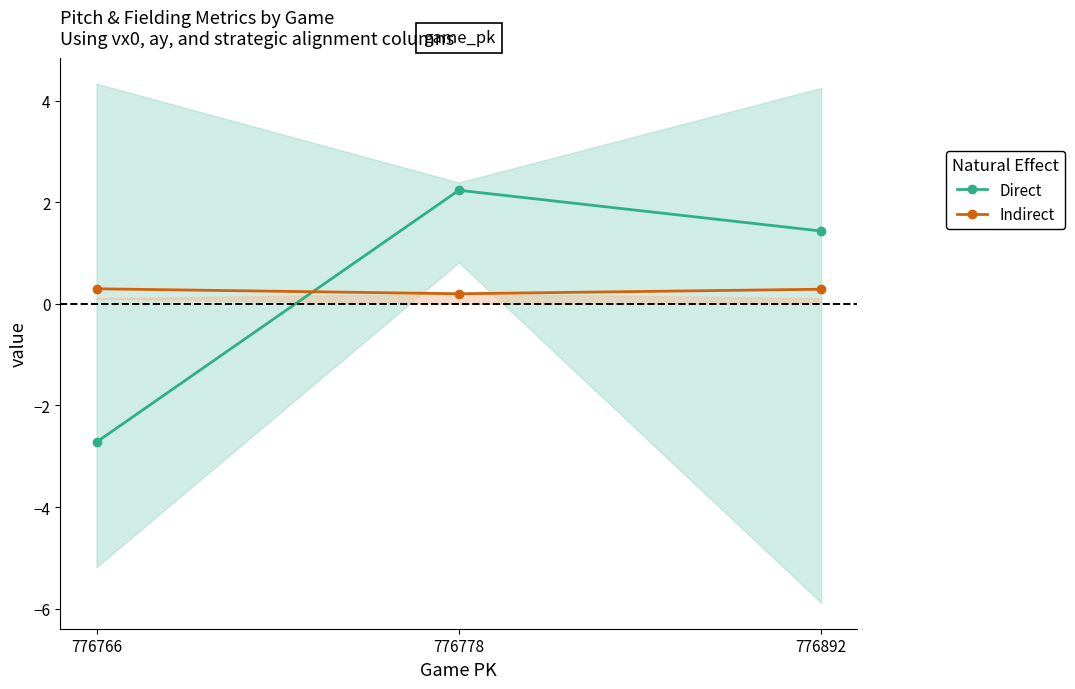

What is the difference between the maximum and minimum values in the Direct series?

5.0